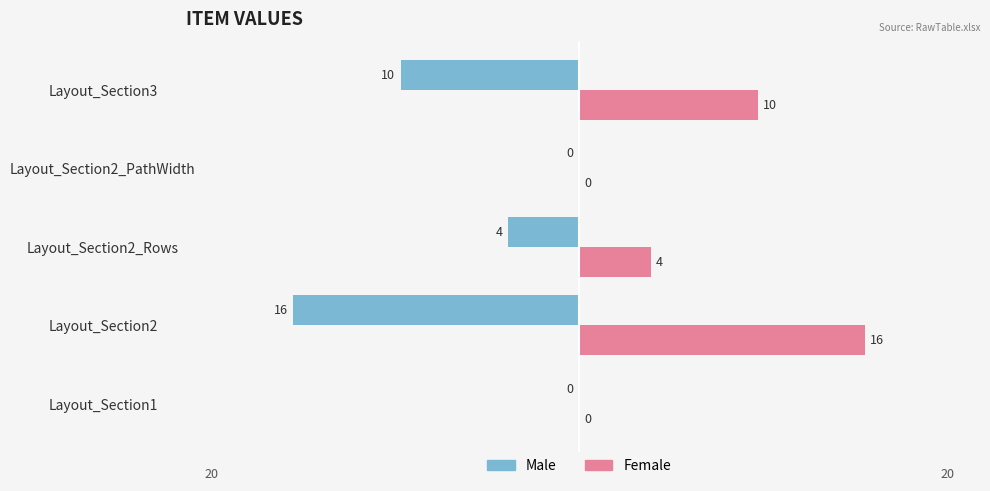

Where is Male nearest to the value -8?

Layout_Section3